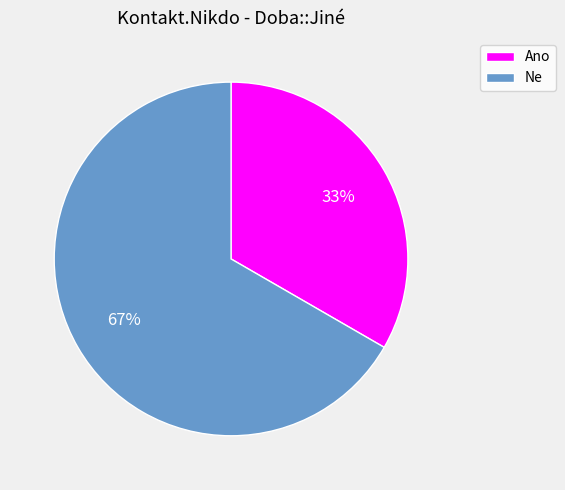

Rank the categories by value from highest to lowest.

Ne, Ano